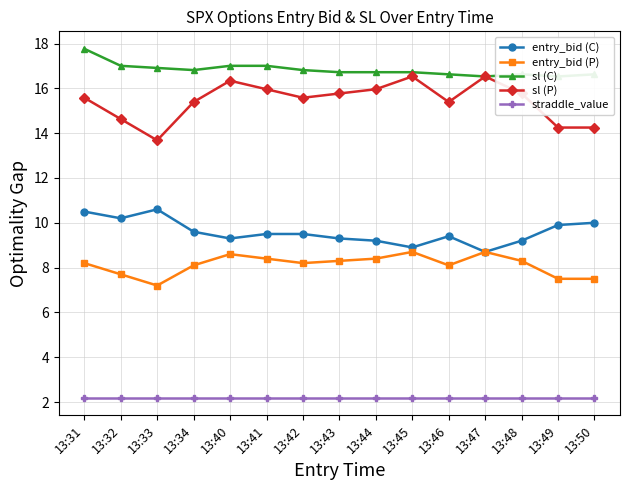

At which category is the sum across all series the highest?

13:31